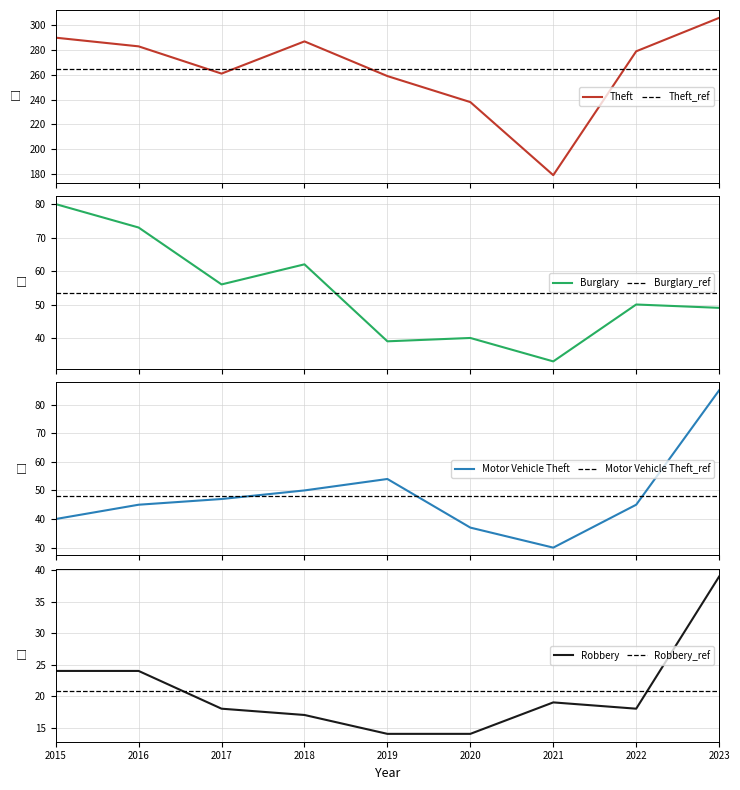

At how many categories does at least one series exceed 166?

9